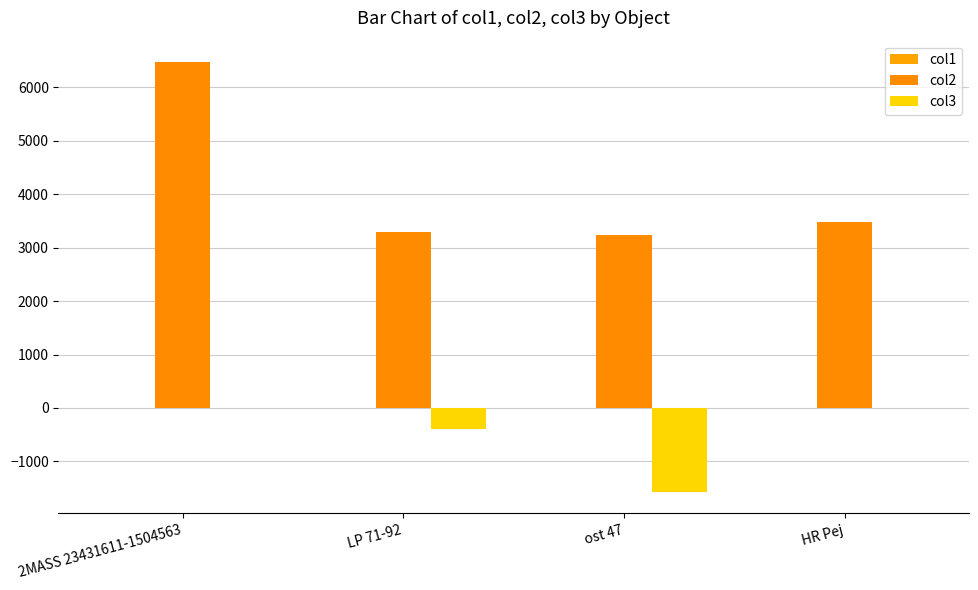

What is the average value of the col1 series?

-0.2